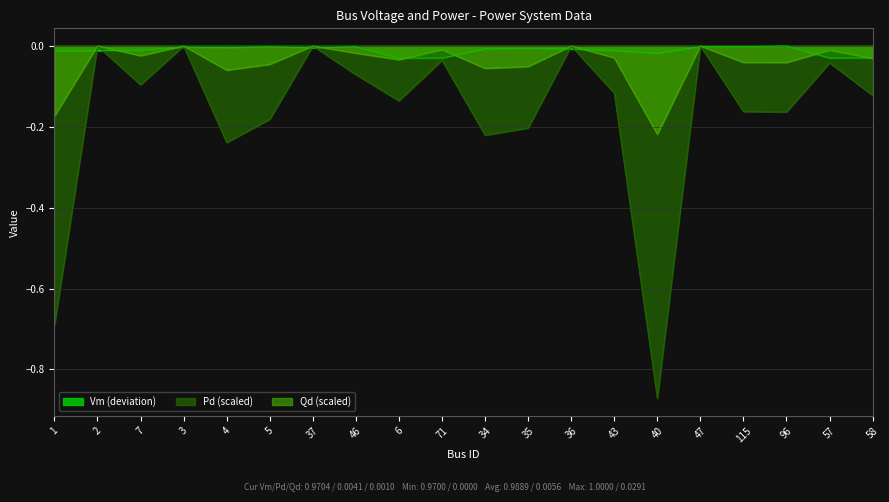

Reading right to left, what are all the values shown in this chart?

Vm: -0.0	-0.0	0.0	-0.0	-0.0	-0.0	-0.0	-0.0	-0.0	-0.0	-0.0	-0.0	-0.0	-0.0	-0.0	-0.0	-0.0	-0.0	-0.0	-0.0
Pd: -0.1	-0.0	-0.2	-0.2	-0.0	-0.9	-0.1	-0.0	-0.2	-0.2	-0.0	-0.1	-0.1	-0.0	-0.2	-0.2	-0.0	-0.1	-0.0	-0.7
Qd: -0.0	-0.0	-0.0	-0.0	-0.0	-0.2	-0.0	-0.0	-0.1	-0.1	-0.0	-0.0	-0.0	-0.0	-0.0	-0.1	-0.0	-0.0	-0.0	-0.2